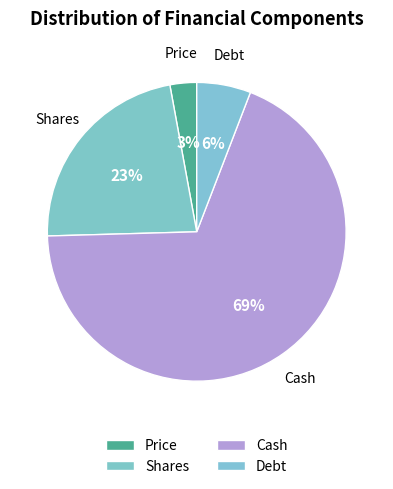

To the nearest percent, what portion does Shares represent?

23%